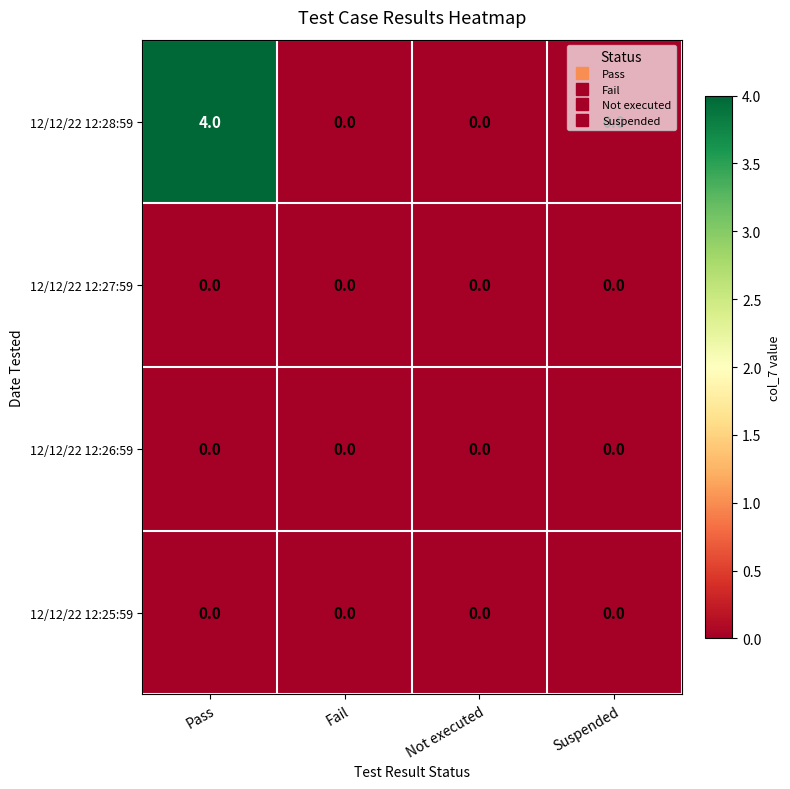

What is the maximum value shown in the chart?

4